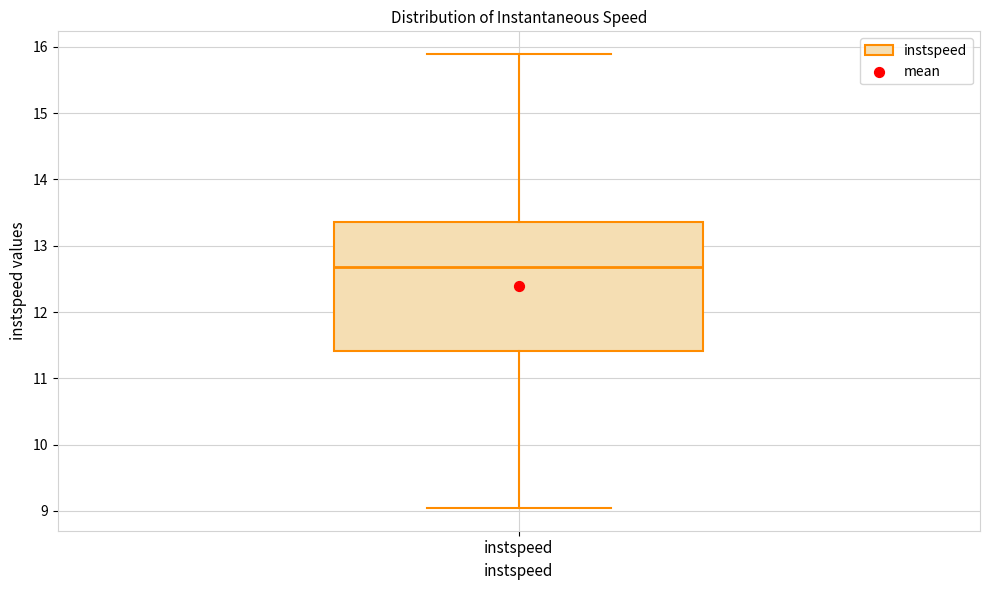

Where does the median line of the box for instspeed sit on the y-axis? The values are not printed on the chart, so give them approximately, as read against the axis.

12.7